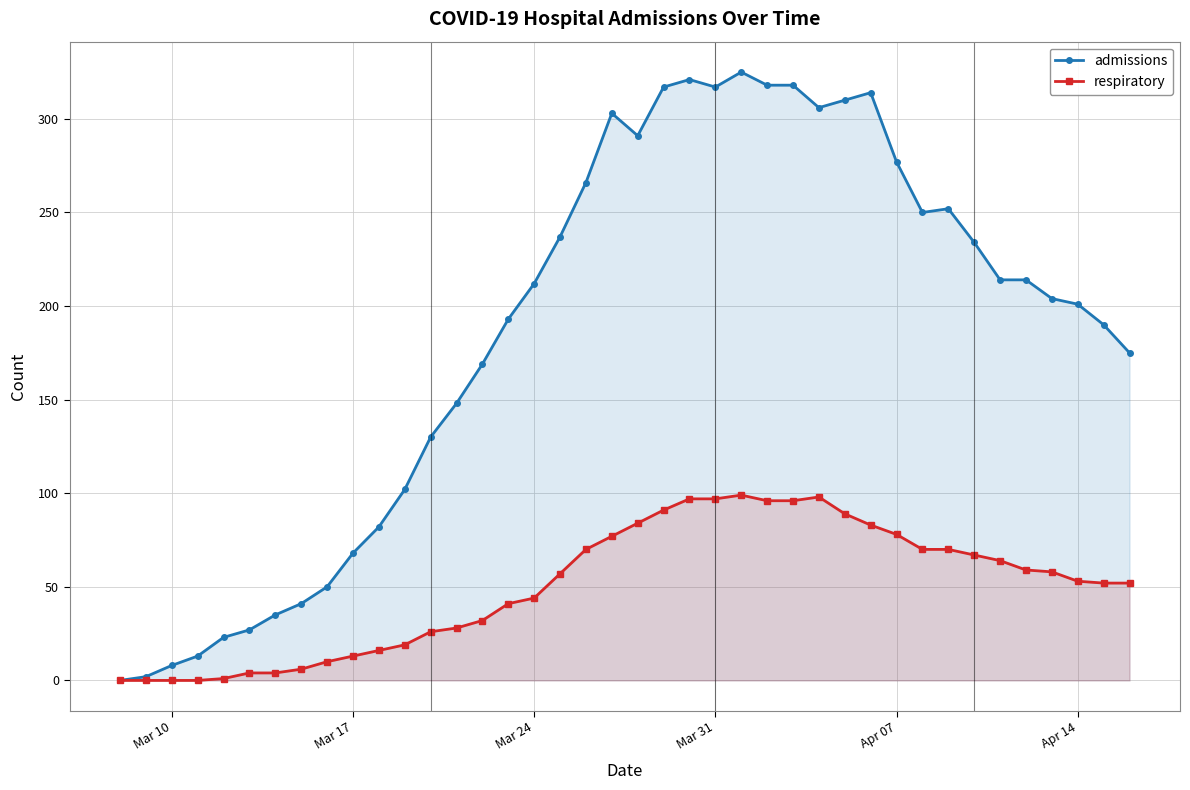

How many values in the respiratory series are below 57?

20